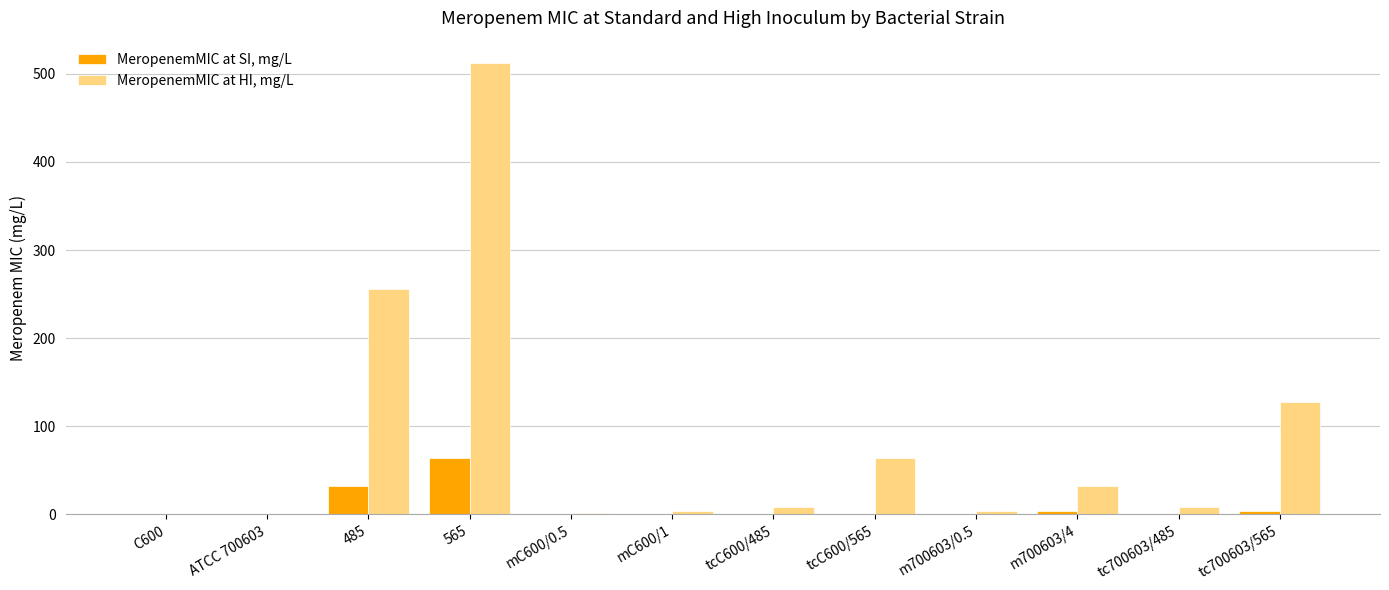

How many groups of bars are there?

12